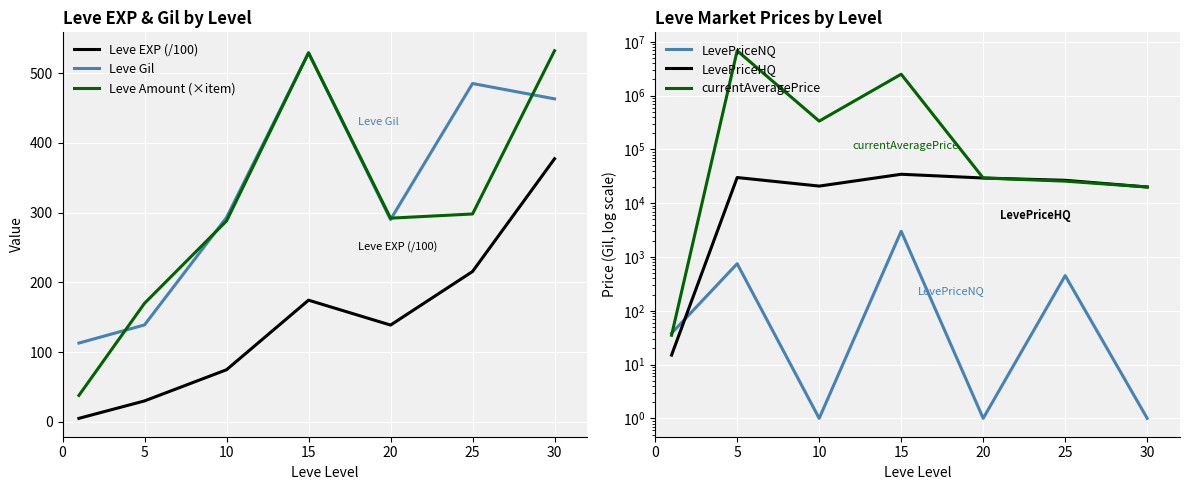

The value of Leve Amount (×item) at 15 is 157.3. True or false?

False